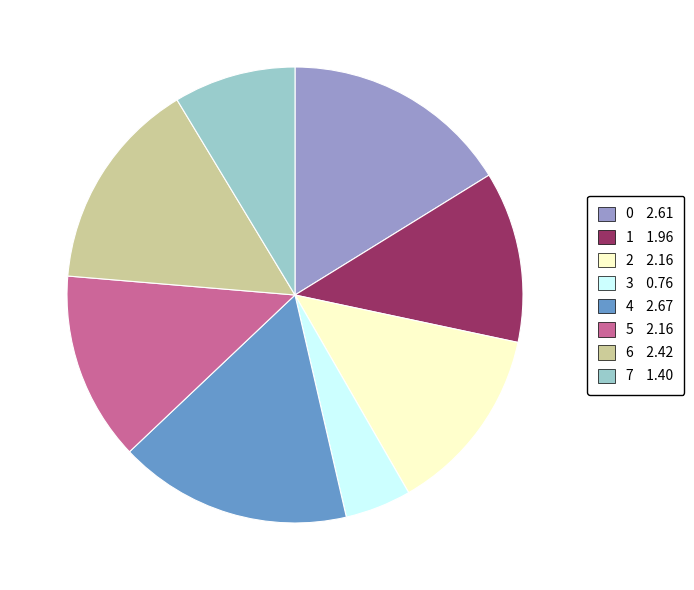

Combined, do 0 2.61 and 5 2.16 account for over 50%?

No